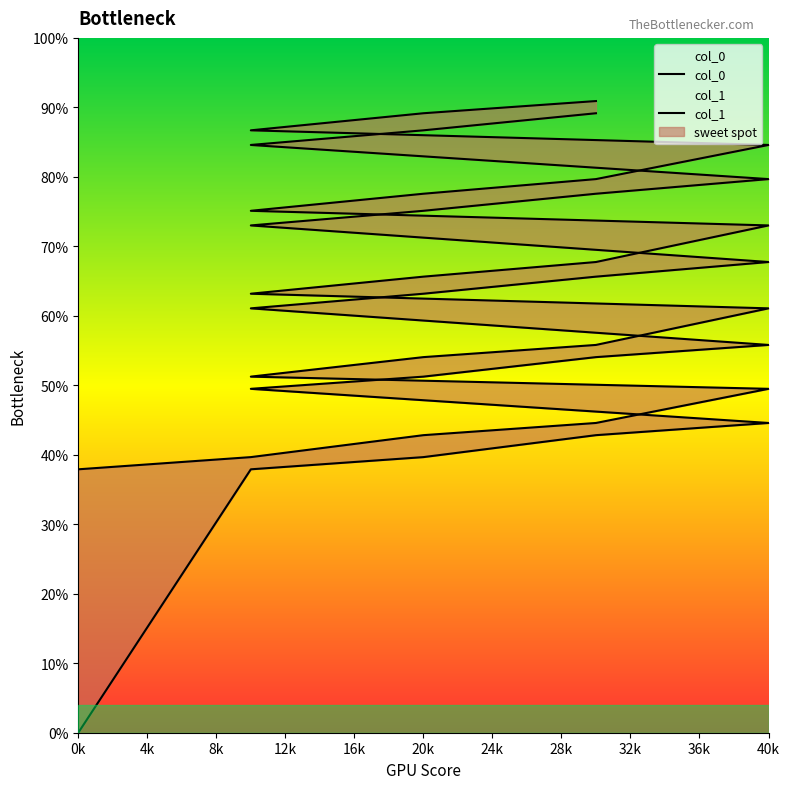

Which has a higher value, 4k or 20k?

20k